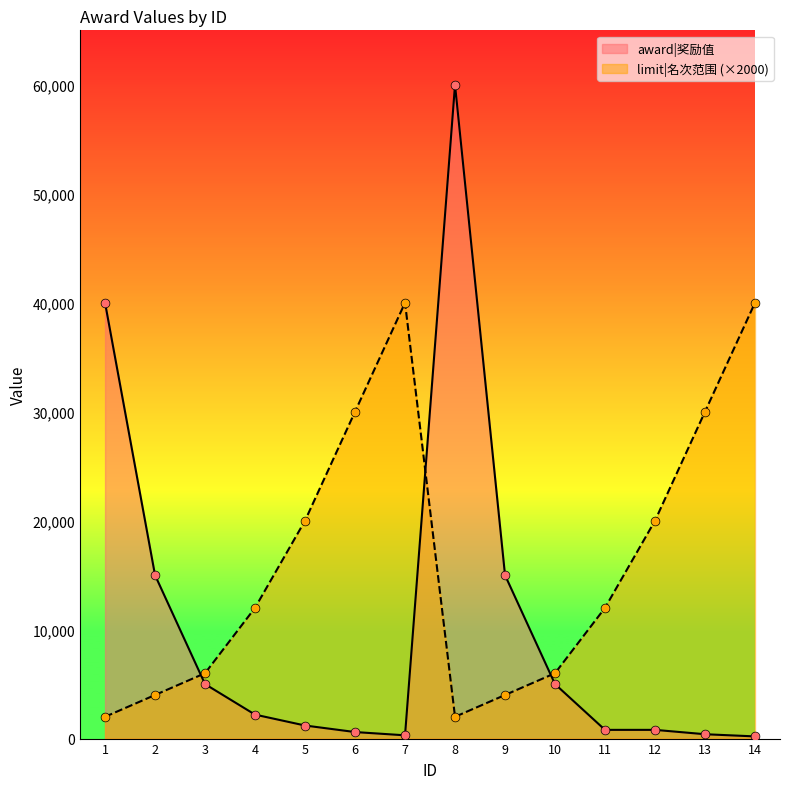

Which series has the widest spread of Y values?

award|奖励值